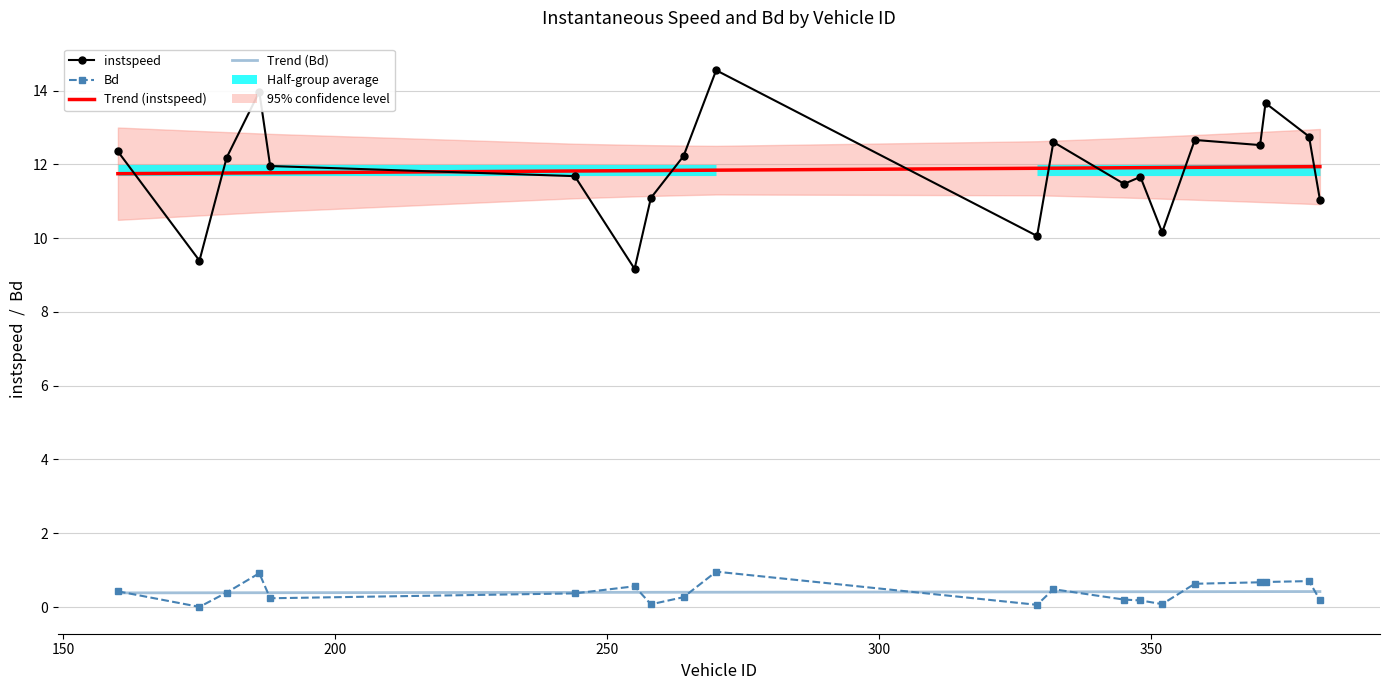

How many interior local valleys does the Bd series have?

5